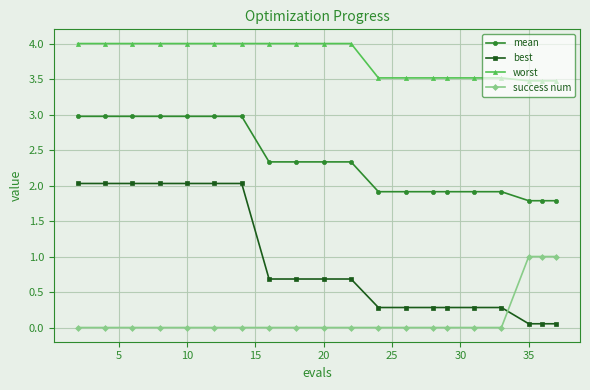

Does the chart display data point markers on the line(s)?

Yes